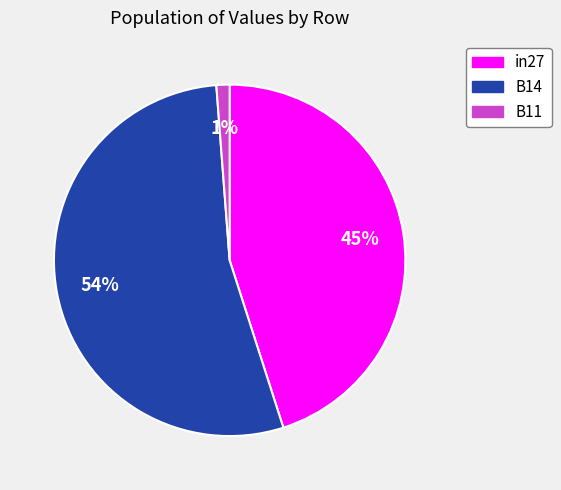

Is there any slice that represents more than half of the pie?

Yes